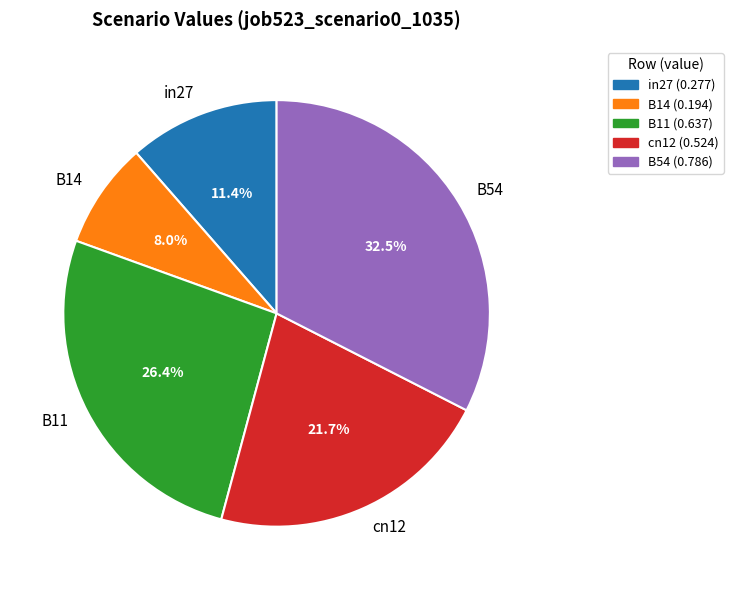

Count the number of slices in the pie.

5